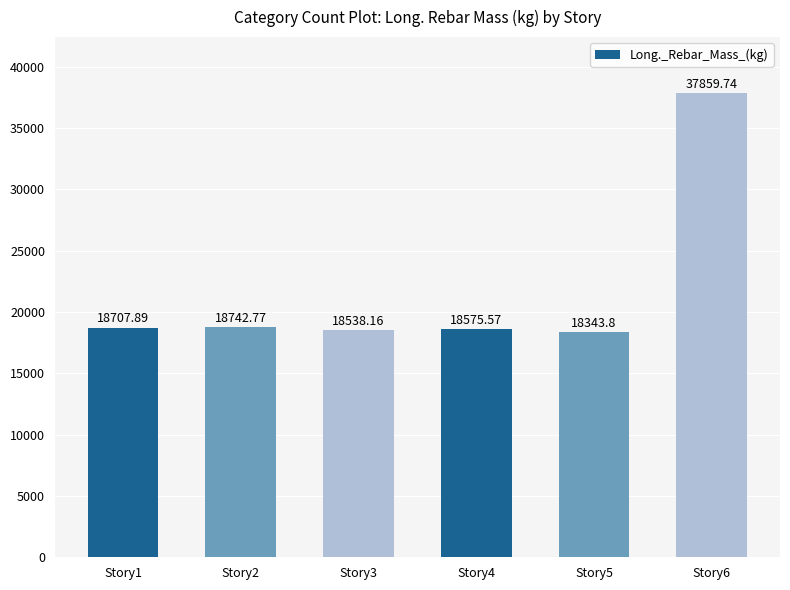

Rank the categories by value from lowest to highest.

Story5, Story3, Story4, Story1, Story2, Story6